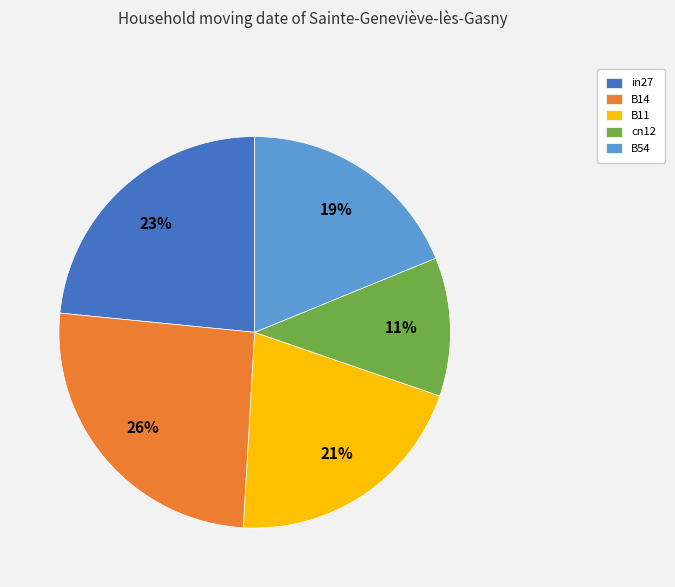

To the nearest percent, what is the difference between the B14 and B11 slice percentages?

5%